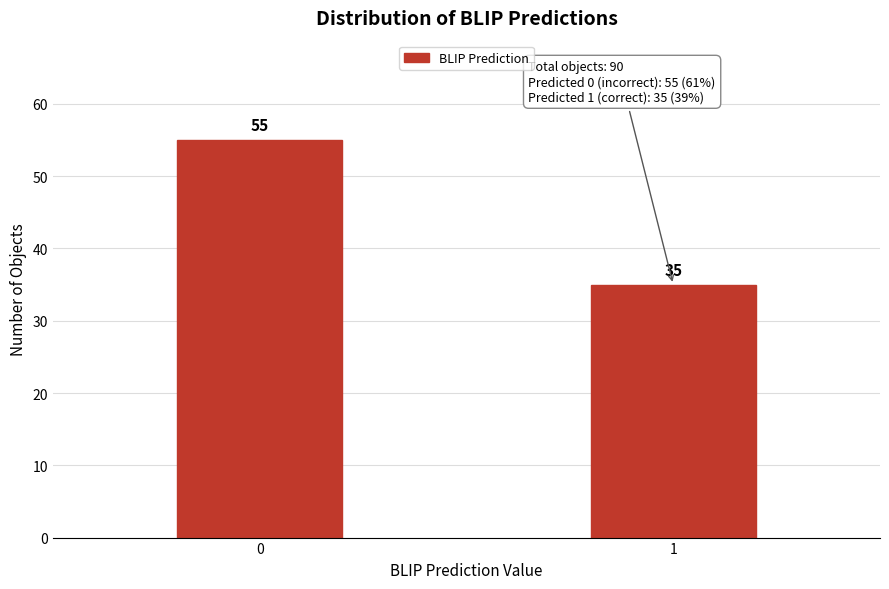

Reading left to right, list all the values displayed in this chart.

0=55	1=35